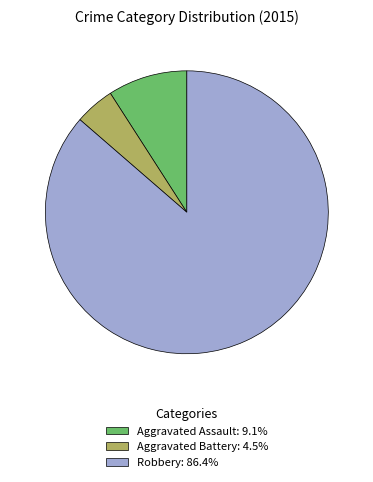

What is the ratio of the value at Robbery: 86.4% to the value at Aggravated Assault: 9.1%?

9.5